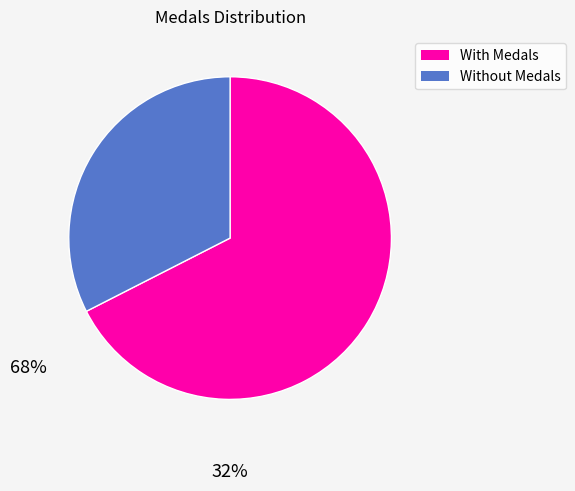

Is there a majority slice in this chart?

Yes